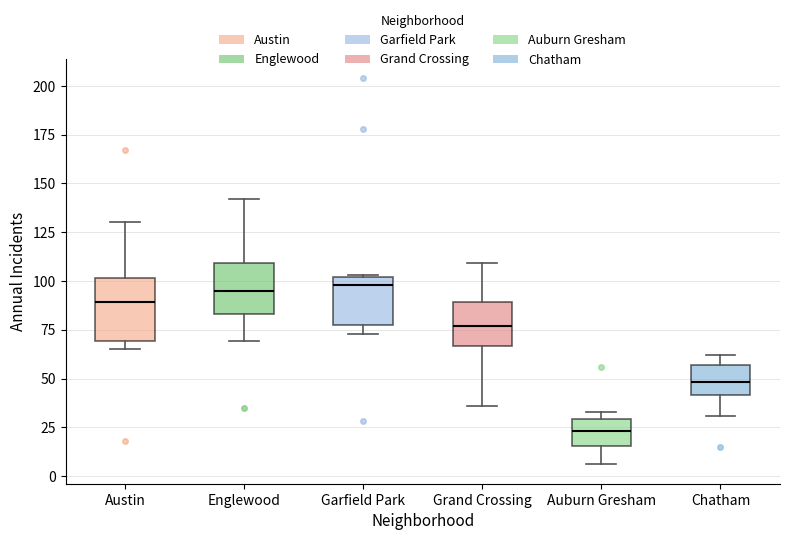

Comparing the boxes themselves (not the whiskers), which one is the tallest?

Austin